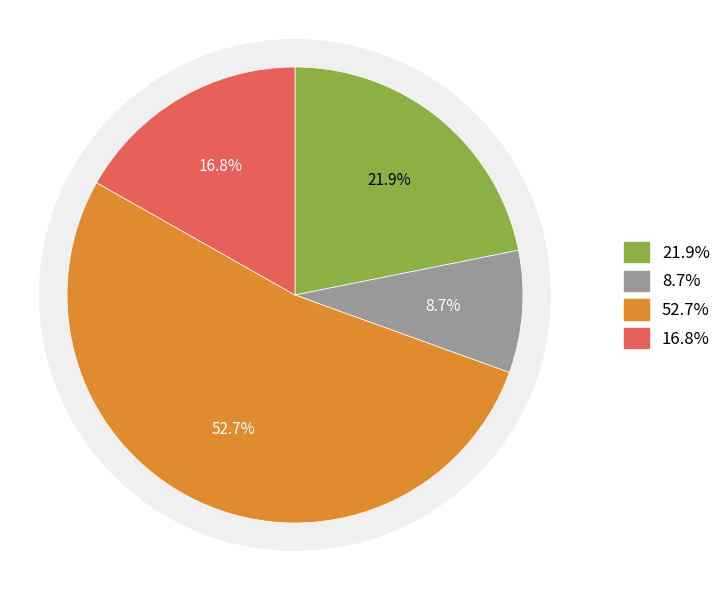

Does any single category account for the majority?

Yes